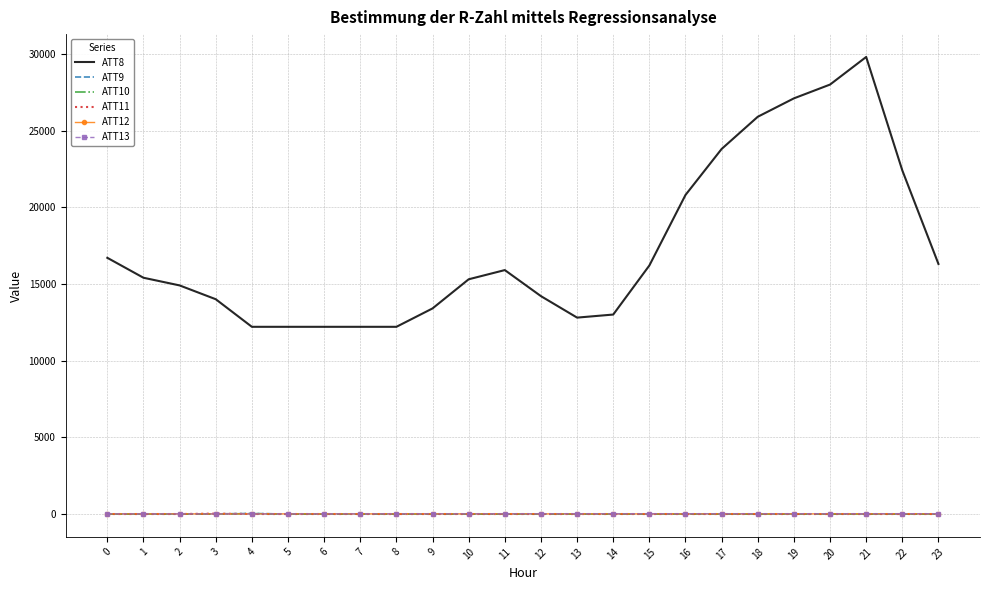

Is the value of ATT8 at 10 greater than the value of ATT9 at 9?

Yes